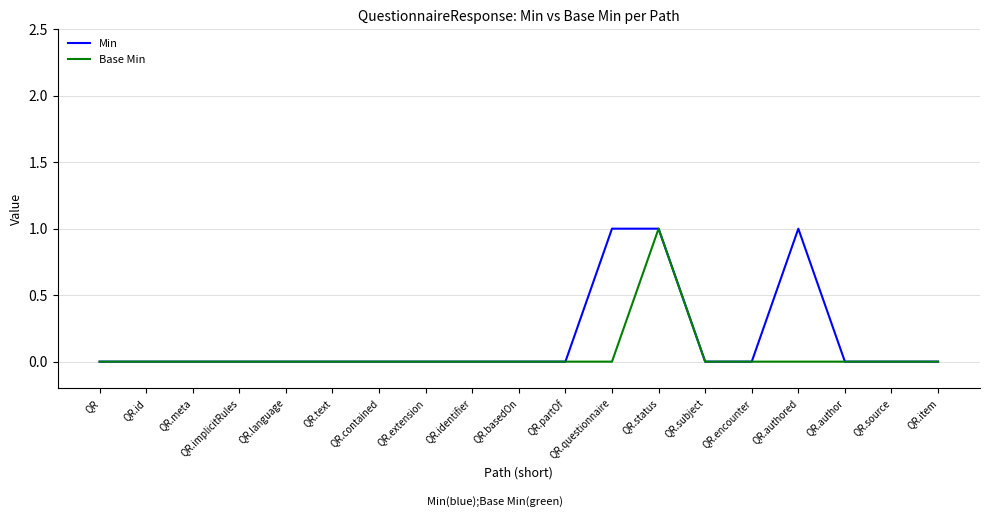

What position from the left is QR.item?

19